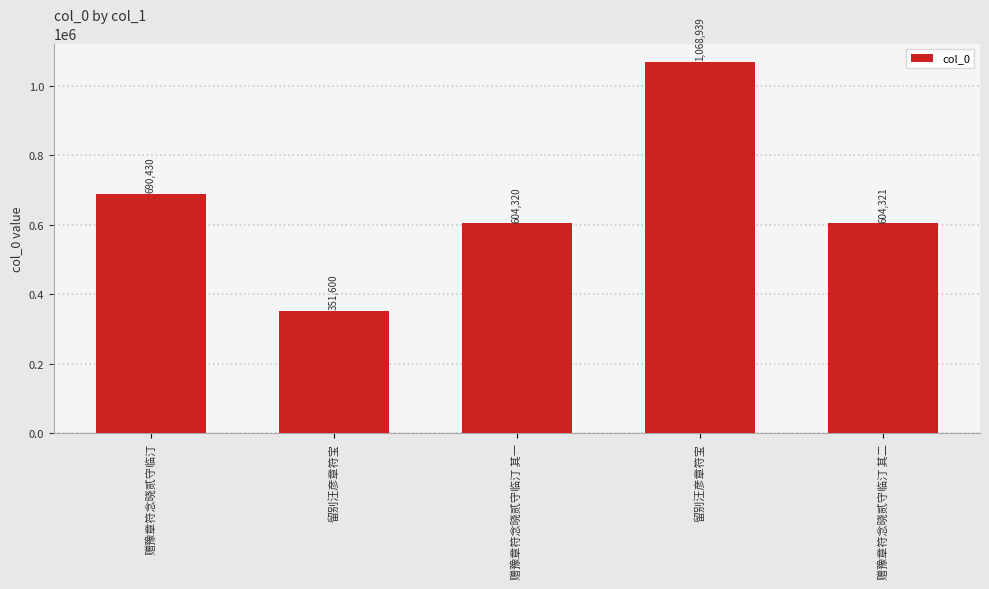

Which label corresponds to the largest value in the chart?

留别汪彦章符宝